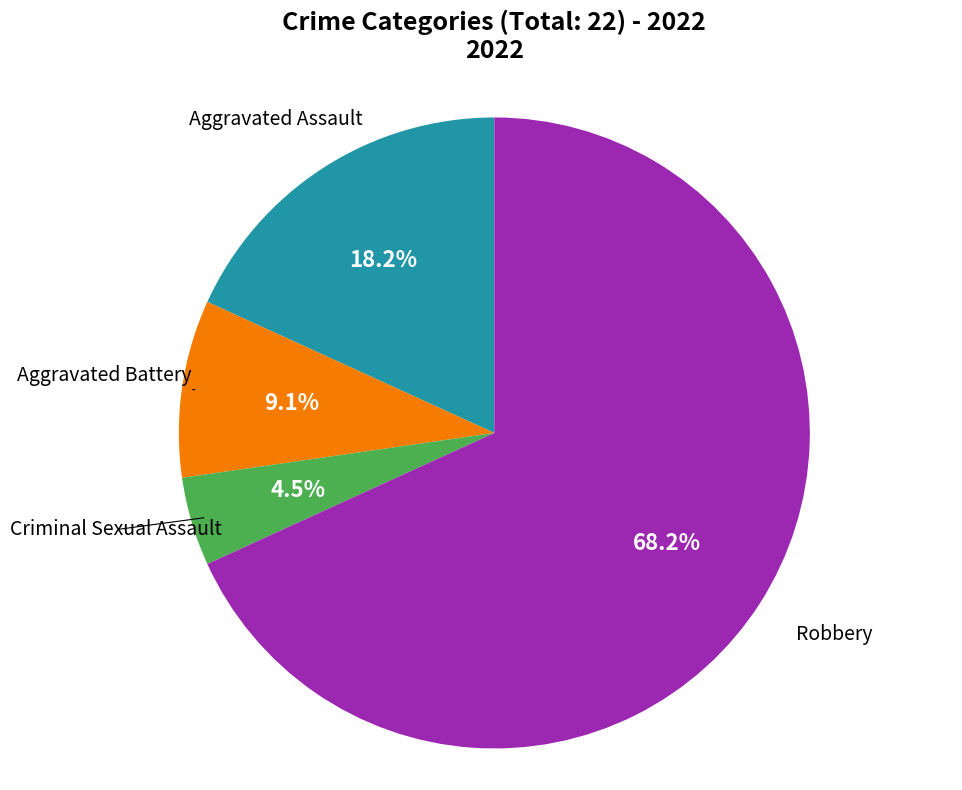

Does any single category account for the majority?

Yes